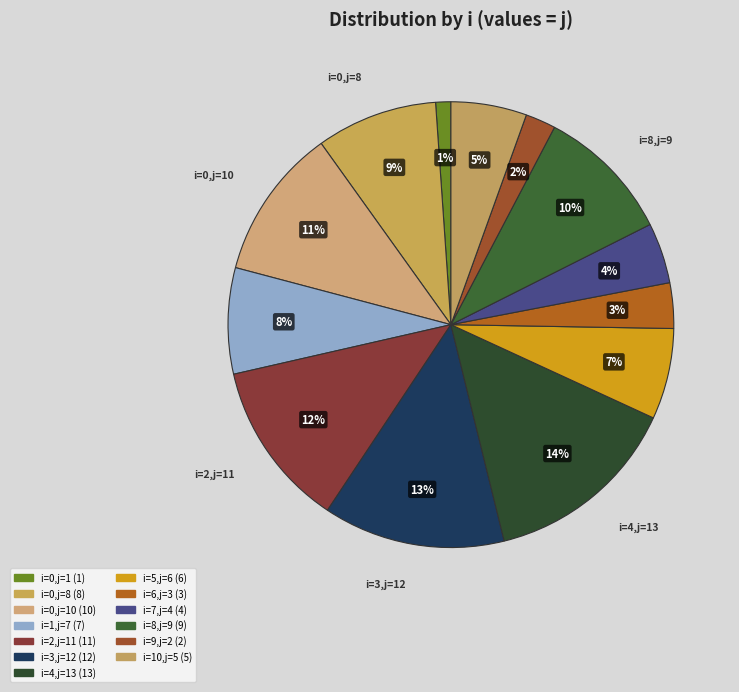

How many slices are in this pie chart?

13